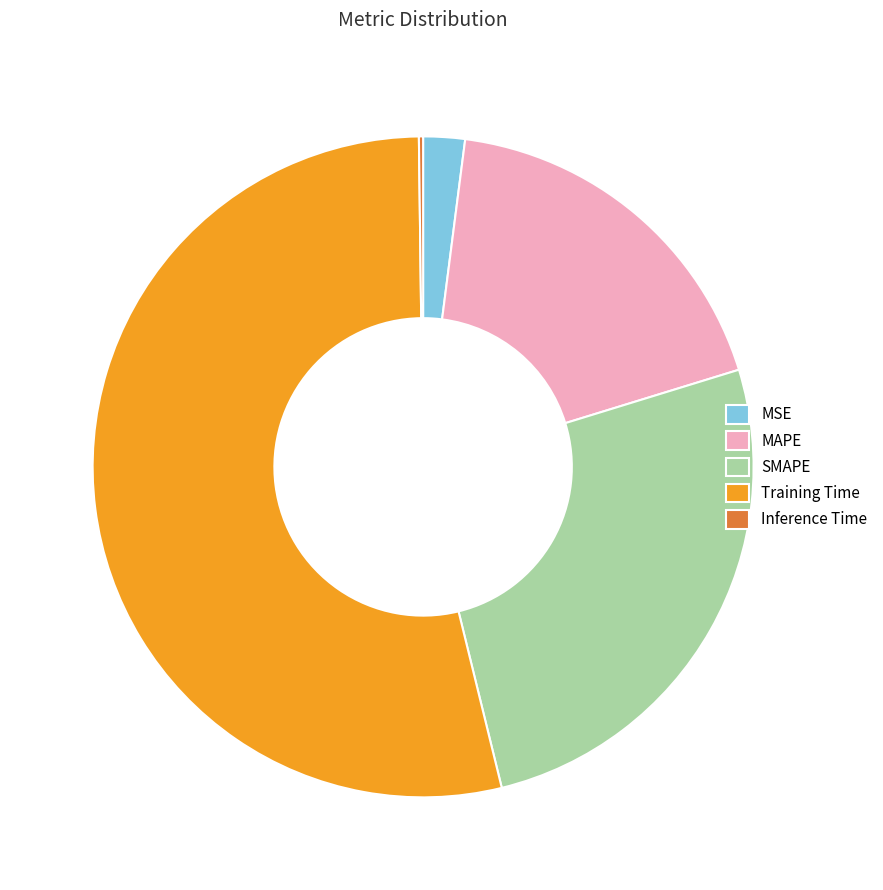

The MSE slice represents 8% of the pie. True or false?

False